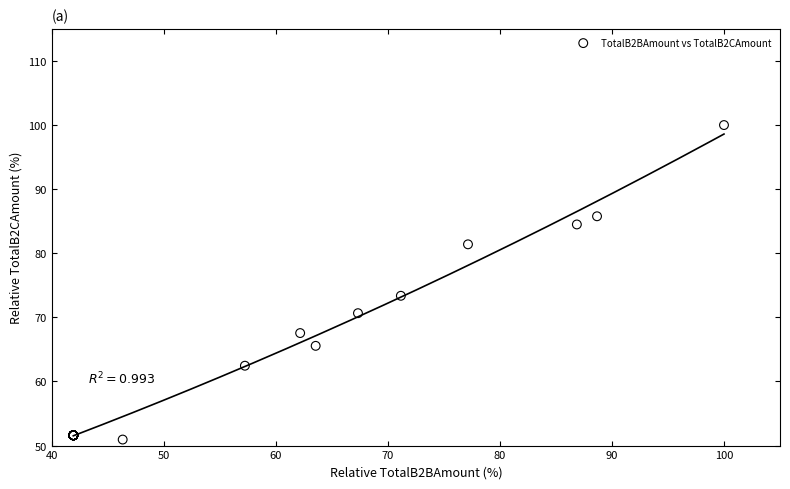

What Y value in the scatter plot is closest to 75?

73.4